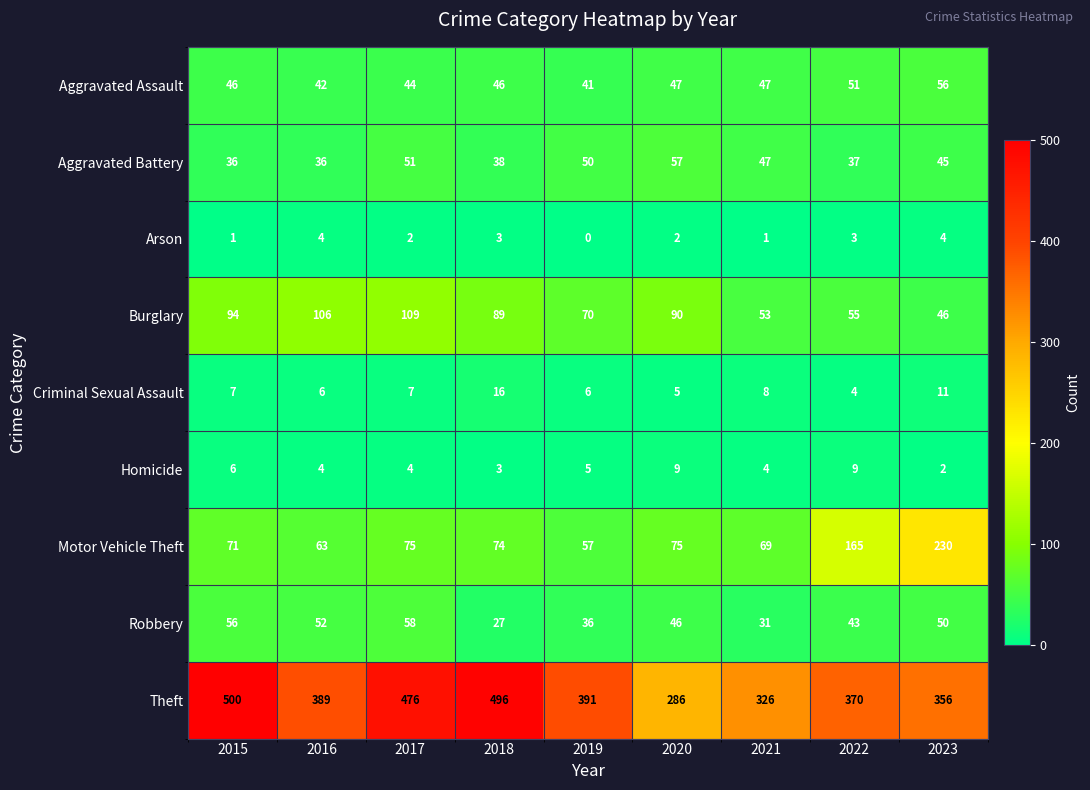

The value of Theft at 2023 is 218. True or false?

False